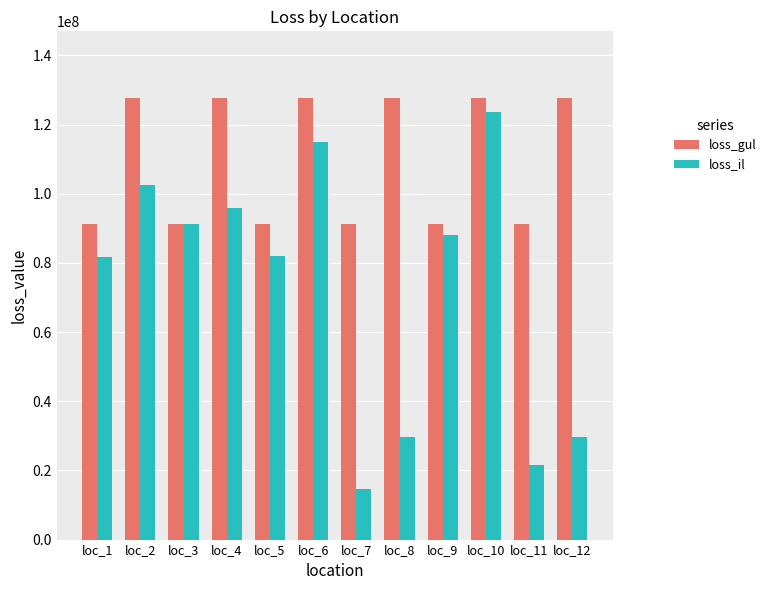

What is the approximate value of loss_il at loc_3?

91200000.0